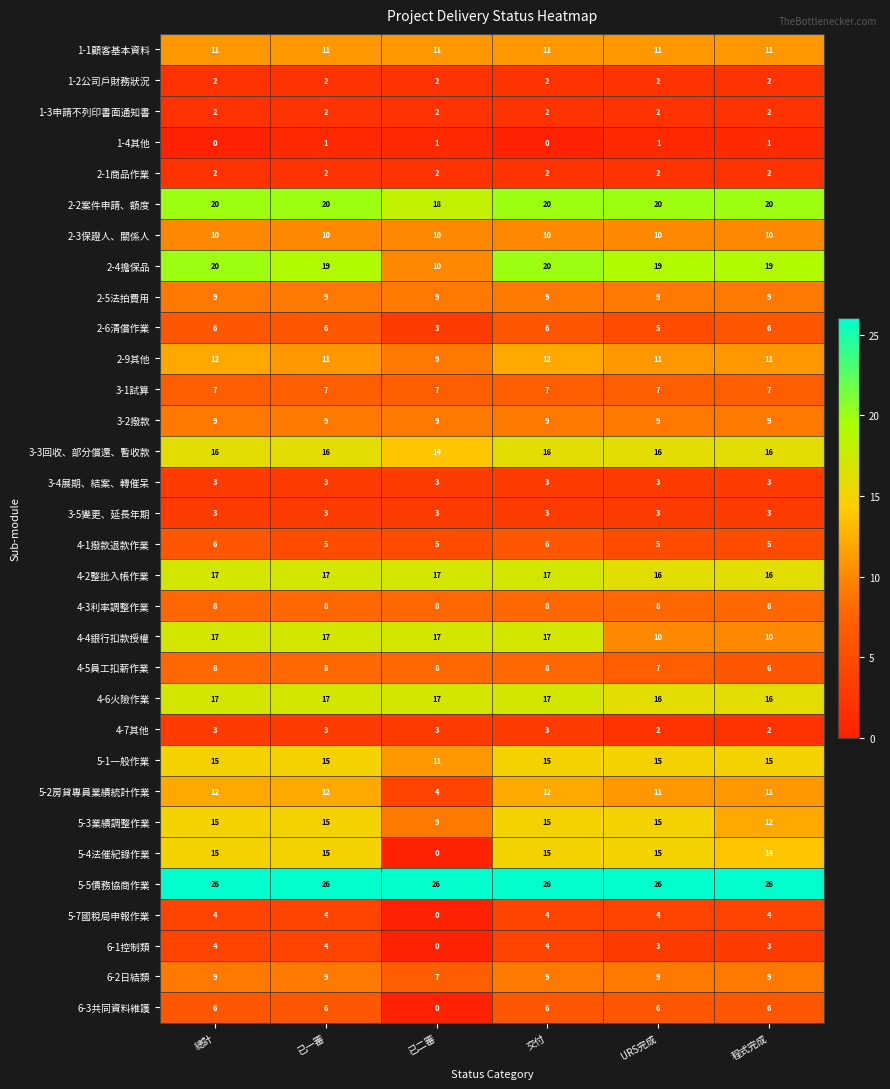

Which series has the largest total across all categories?

5-5債務協商作業